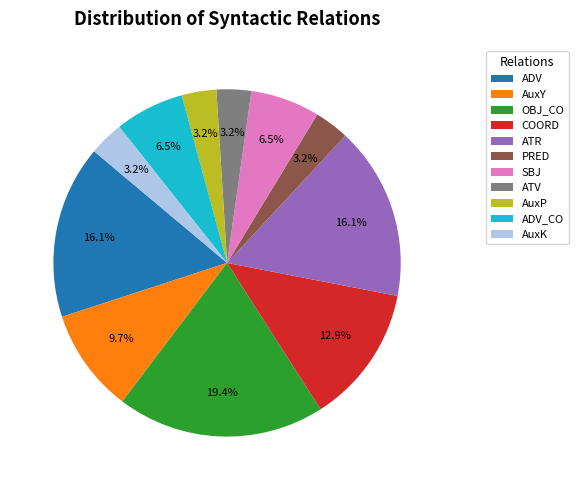

Count the number of slices in the pie.

11